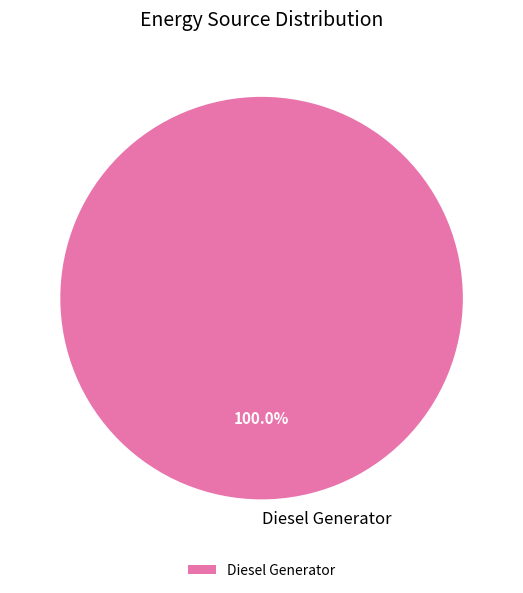

Rank the categories by value from highest to lowest.

Diesel Generator